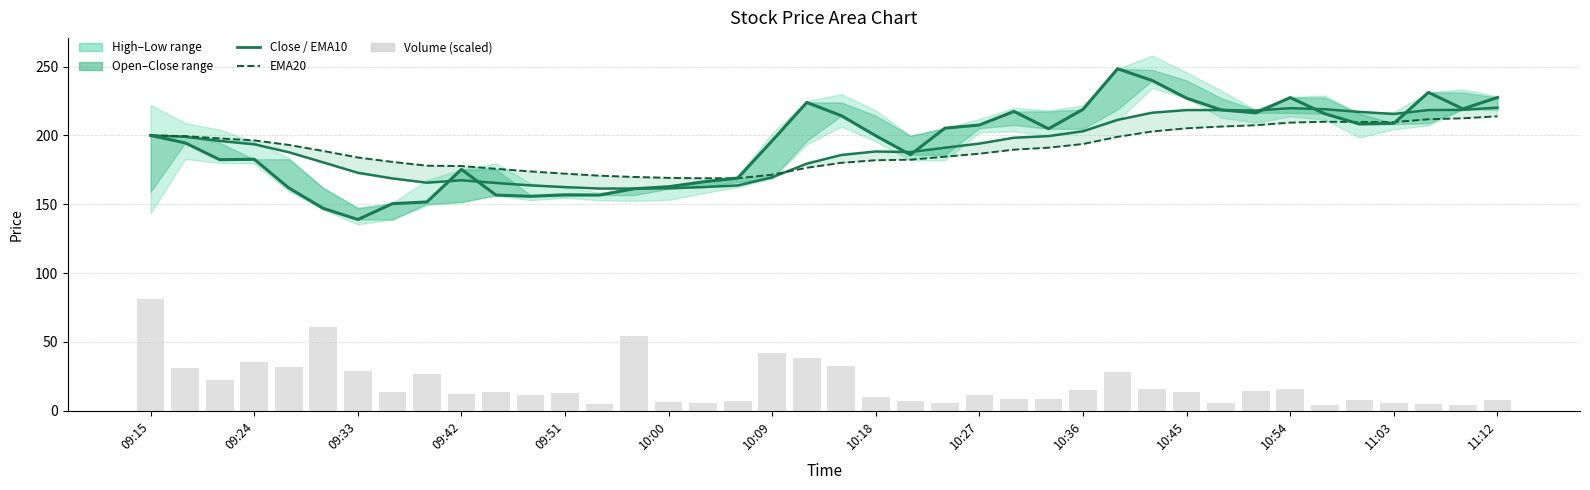

At which label does Volume (scaled) first exceed 13?

09:15